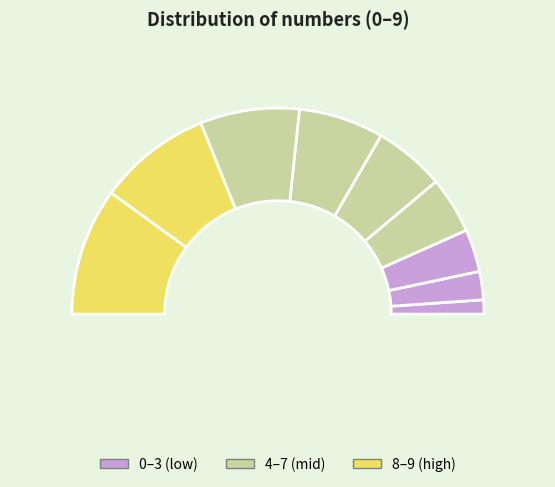

Which category has the biggest portion of the pie?

9